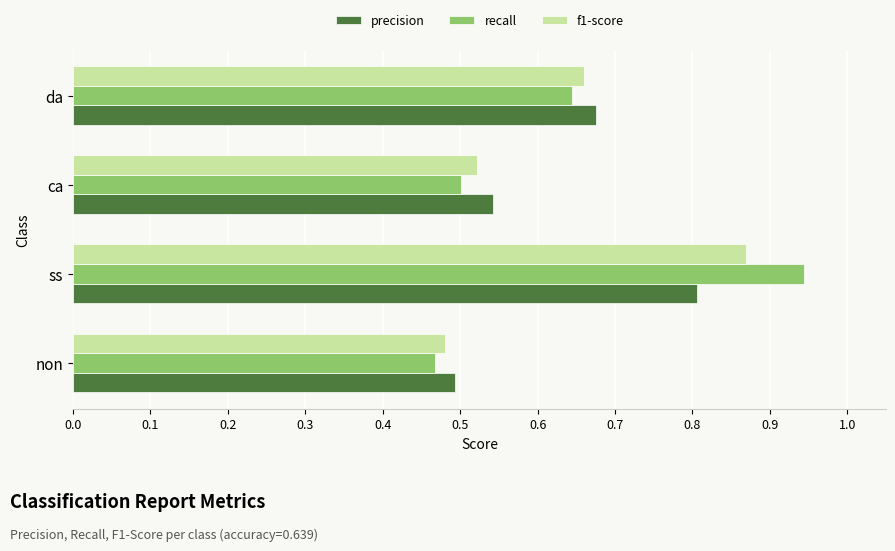

Rank the categories by f1-score value from highest to lowest.

ss, da, ca, non